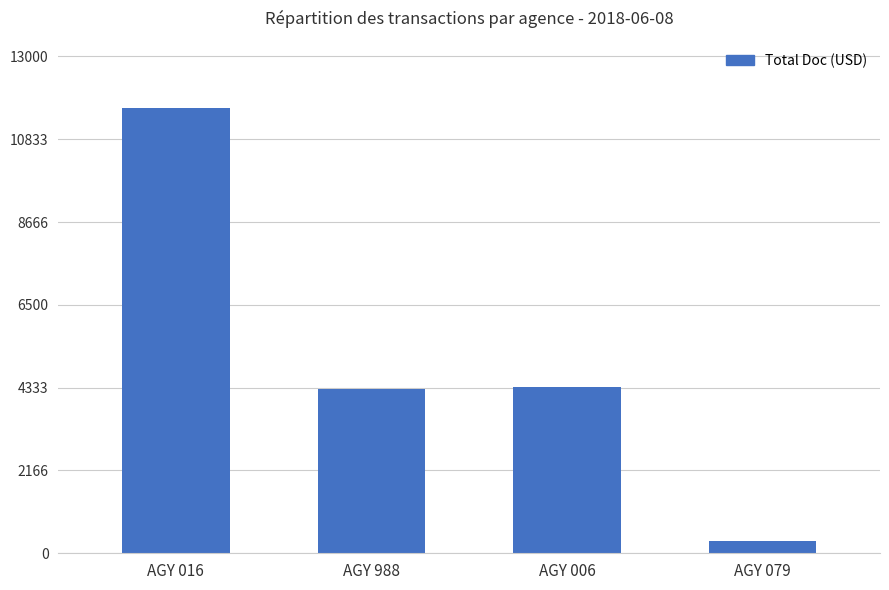

The chart shows a value of 1306.0 at AGY 006. True or false?

False